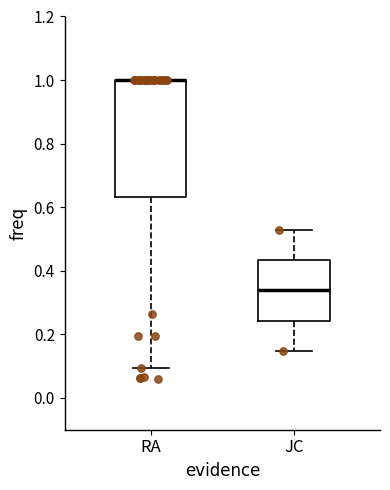

Reading left to right, read every box against the y-axis: the position of its median line, the range the box covers, and the ends of its whiskers. The values are not printed on the chart, so give them approximately, as read against the axis.

RA: median 1.00 (drawn on the box's upper edge), box 0.64 to 1.00, whiskers 0.10 to 1.00
JC: median 0.34, box 0.24 to 0.44, whiskers 0.14 to 0.52